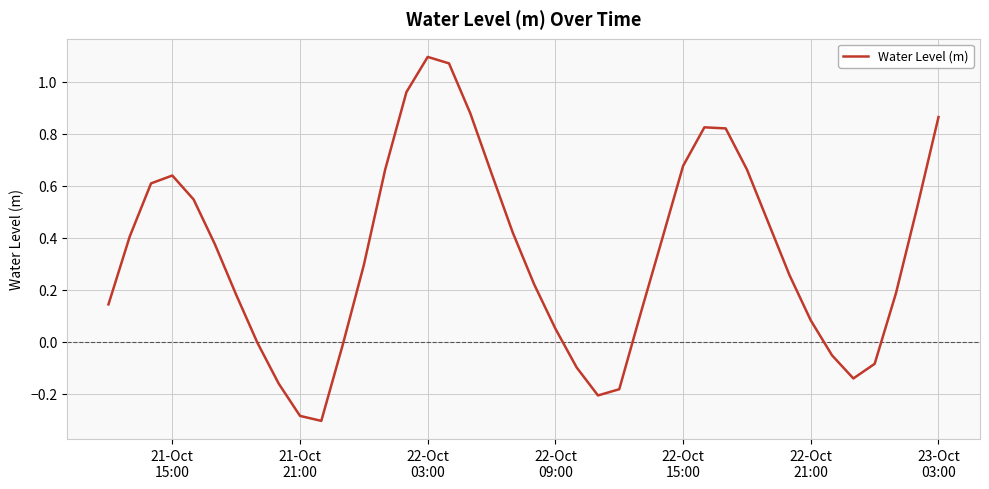

What is the difference between the maximum and minimum values?

1.4